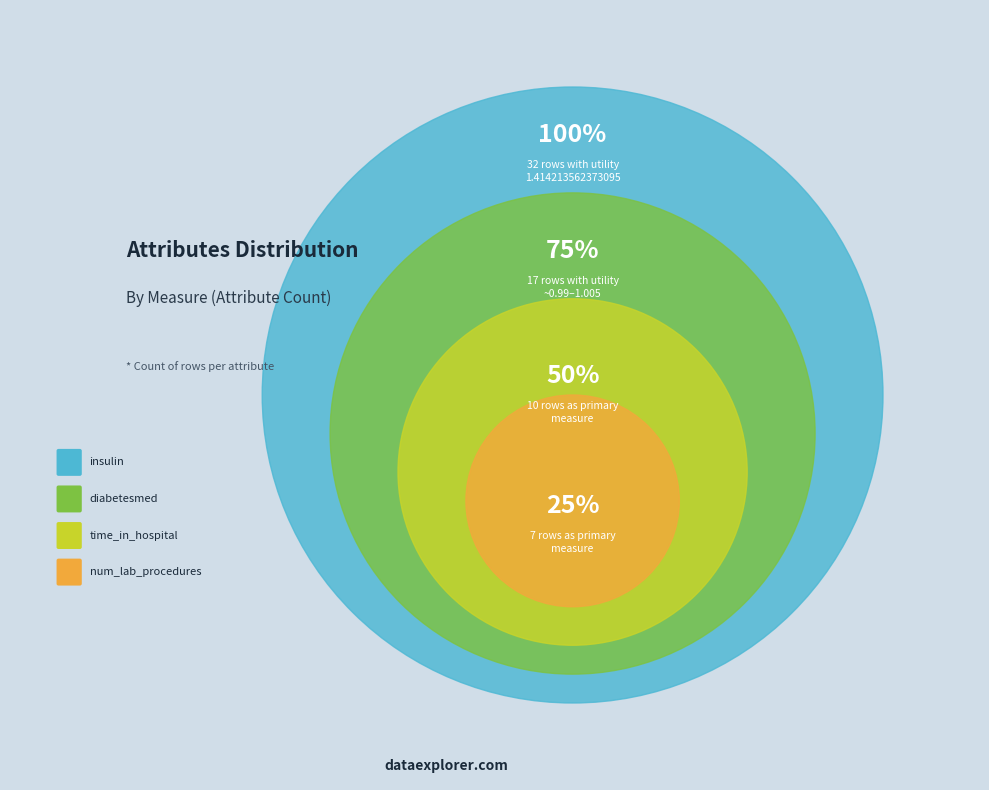

How many segments does this pie chart have?

4